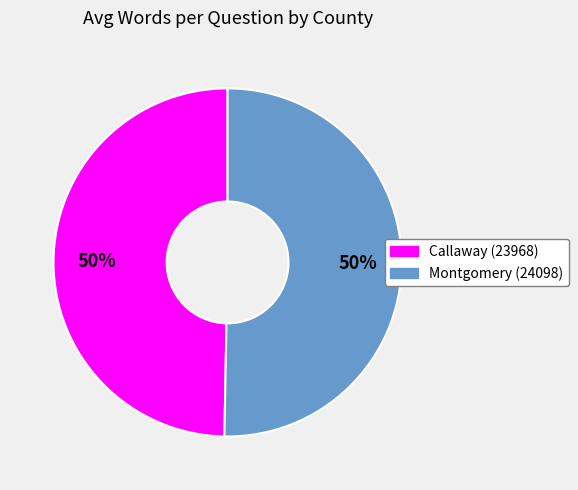

How many slices are in this pie chart?

2